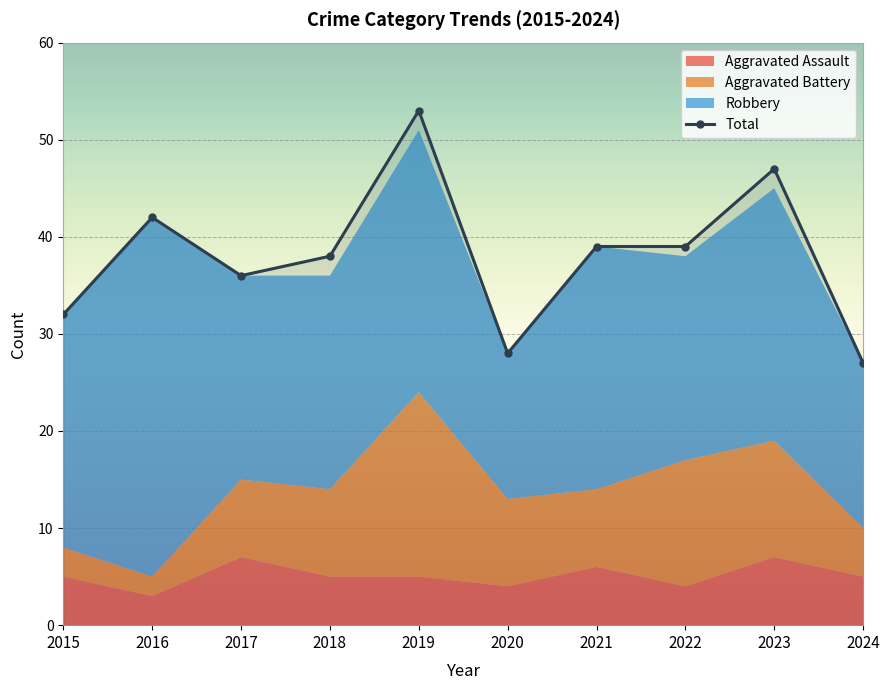

True or false: Aggravated Assault has more than 0 interior local peaks.

True